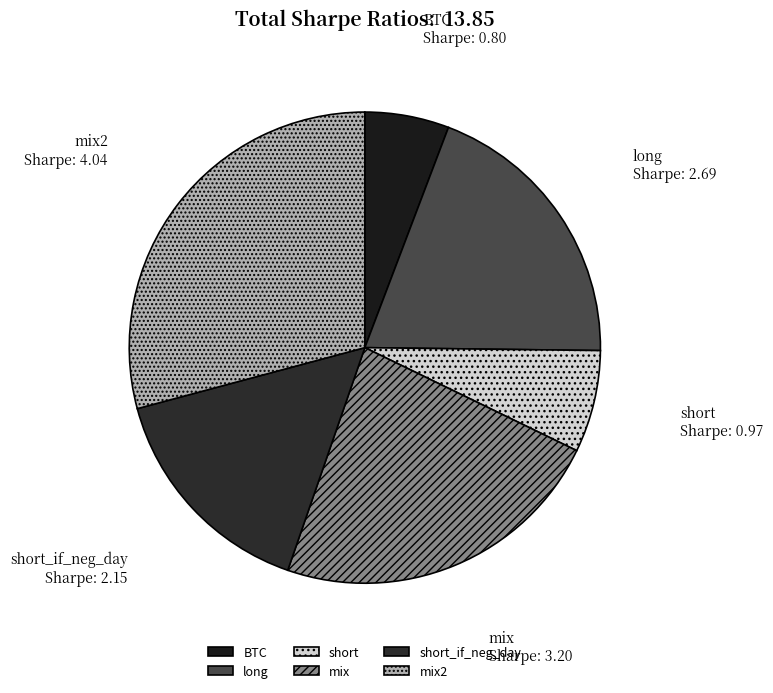

Which slice is the largest?

mix2